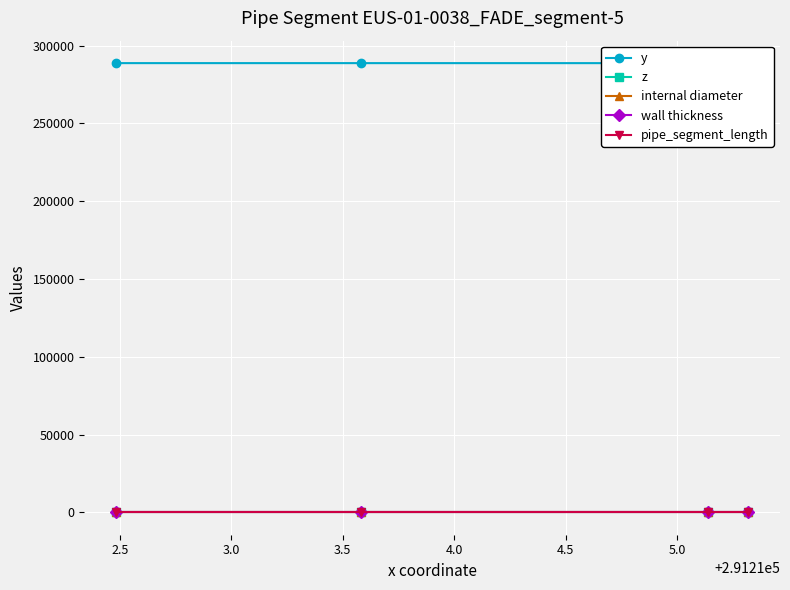

True or false: internal diameter has more than 1 interior local peaks.

False